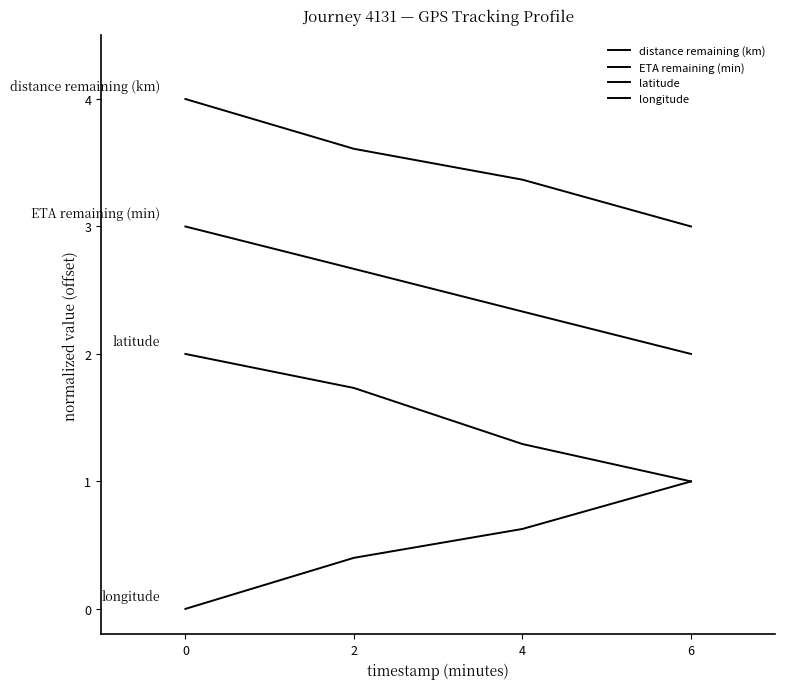

At which label is ETA remaining (min) closest to 2?

6